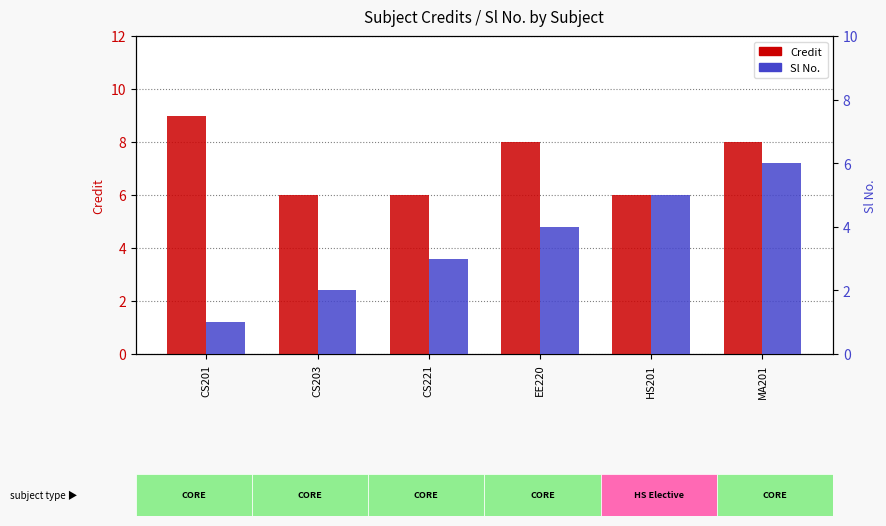

True or false: Credit has a value of 4 at CS203.

False